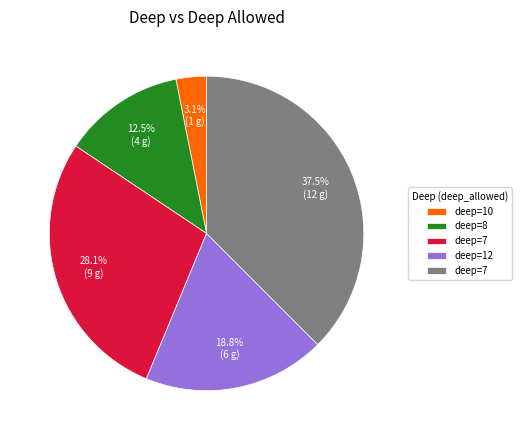

To the nearest percent, what is the difference between the largest and smallest slice percentages?

34%